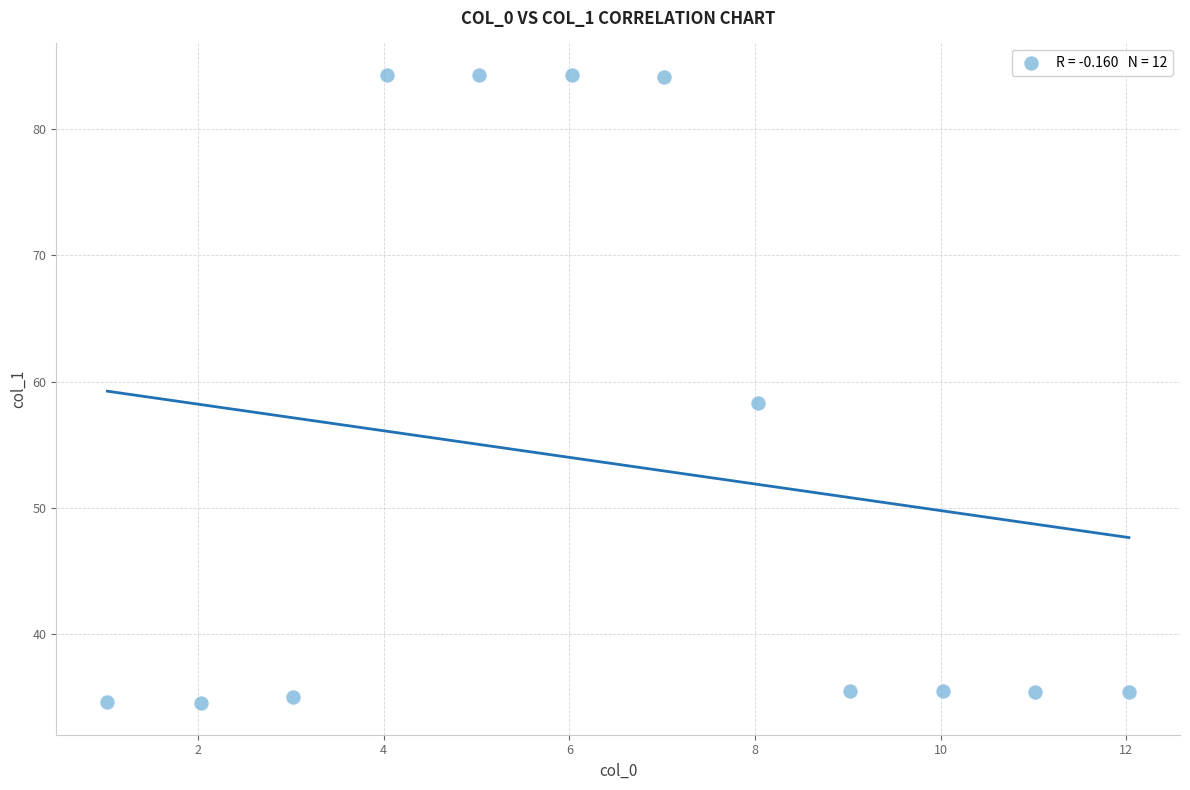

What Y value in the scatter plot is closest to 59?

58.3